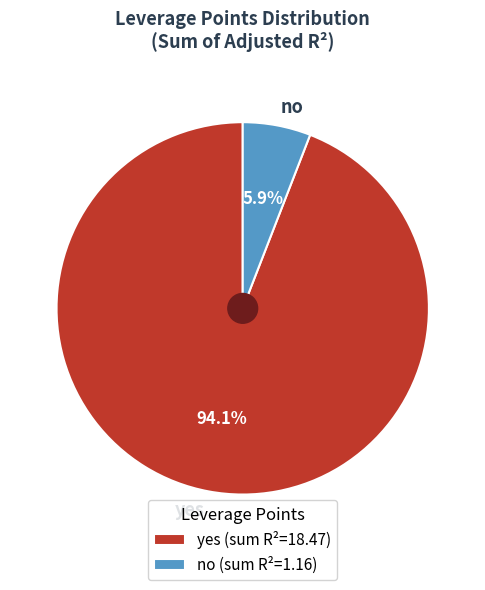

Is the sum of no and yes greater than half?

Yes